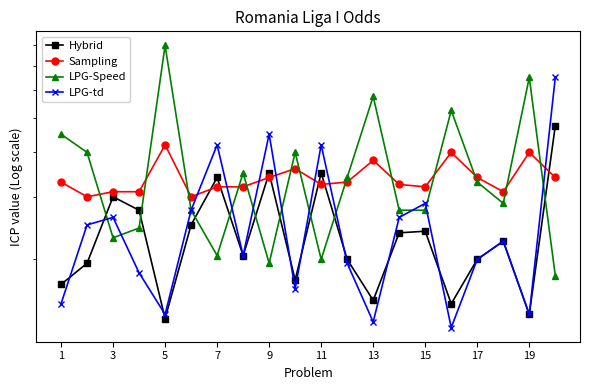

How many data points does each series have?

20